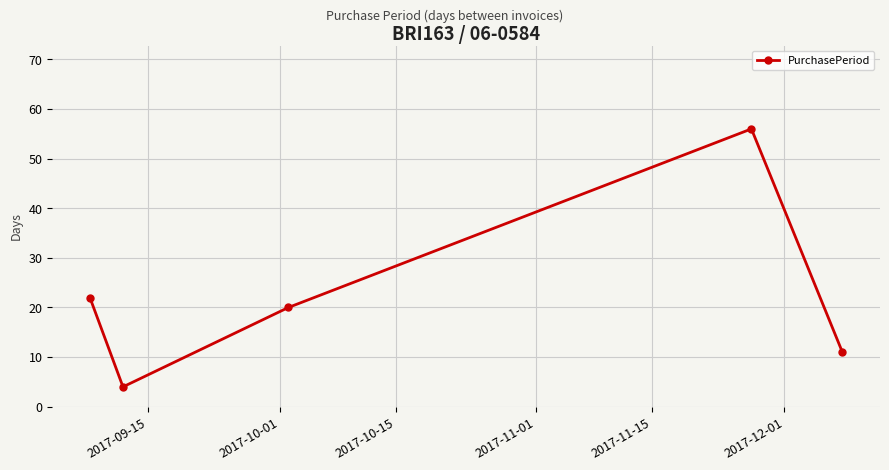

What is the minimum value shown in the chart?

4